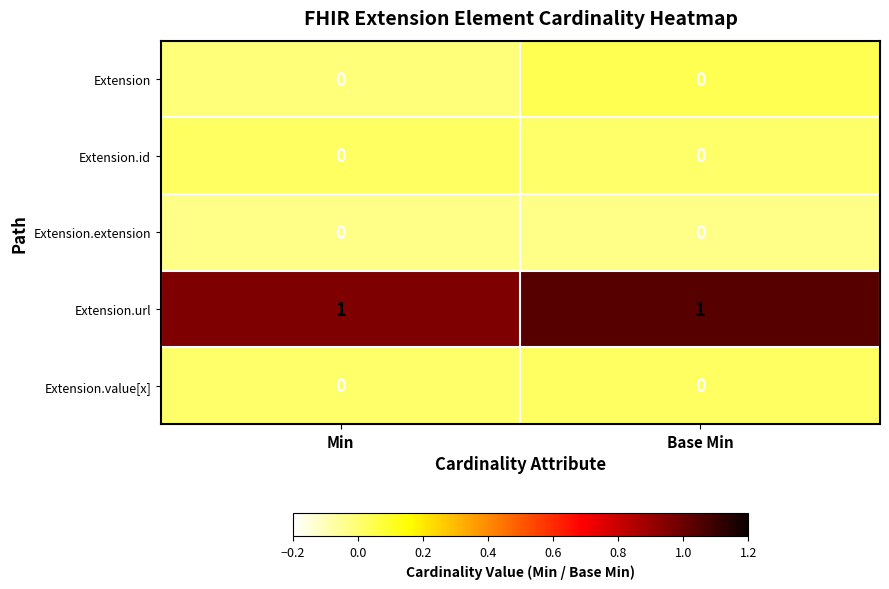

Reading left to right, what are all the values shown in this chart?

Extension: 0	0
Extension.id: 0	0
Extension.extension: 0	0
Extension.url: 1	1
Extension.value[x]: 0	0